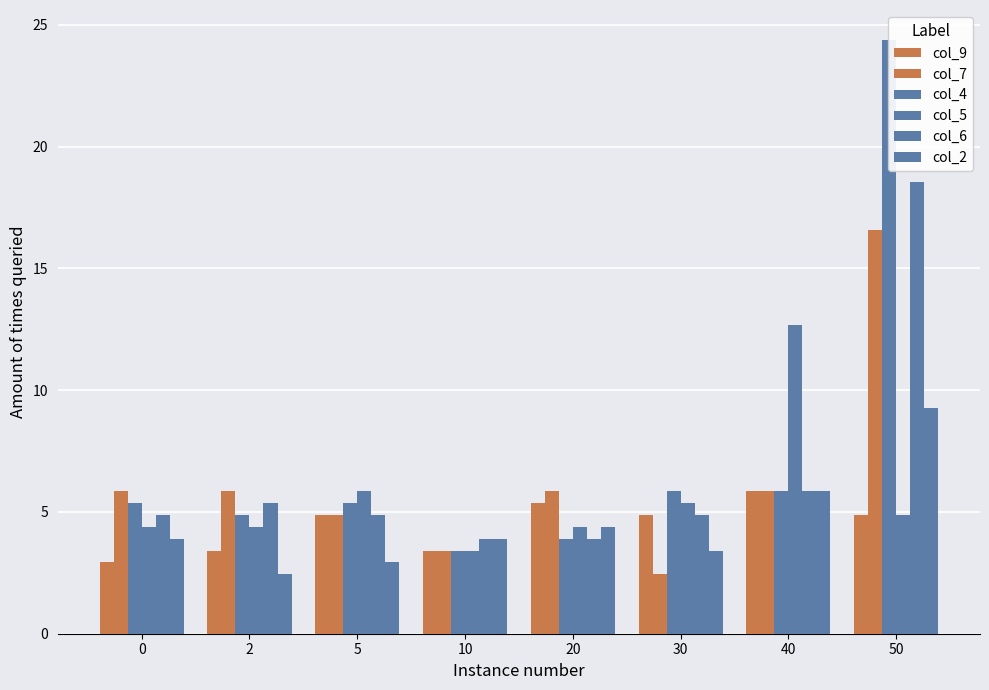

What is the value of the col_5 bar at the 7th from the left?

12.7